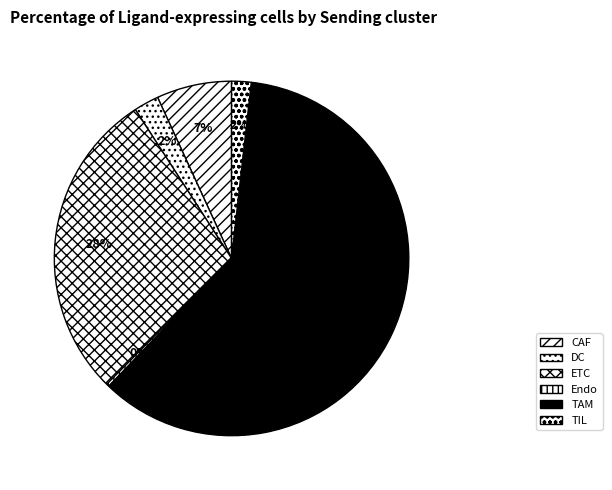

How many segments does this pie chart have?

6